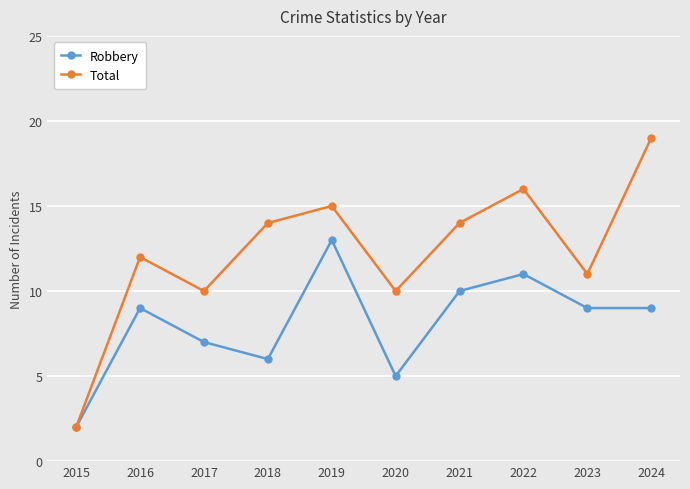

Which category has the lowest value in the Total series?

2015